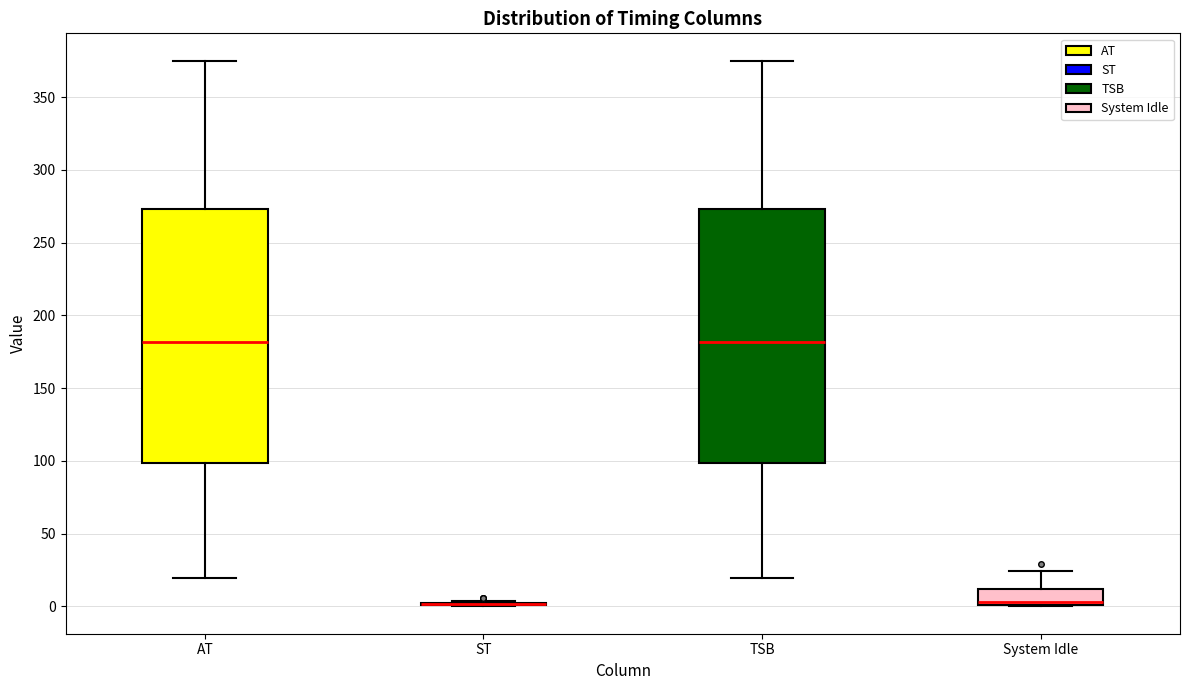

Reading left to right, read every box against the y-axis: the position of its median line, the range the box covers, and the ends of its whiskers. The values are not printed on the chart, so give them approximately, as read against the axis.

AT: median 180, box 100 to 275, whiskers 20 to 375
ST: box collapsed to a line at 0, whiskers 0 to 5
TSB: median 180, box 100 to 275, whiskers 20 to 375
System Idle: median 5, box 0 to 10, whiskers 0 to 25